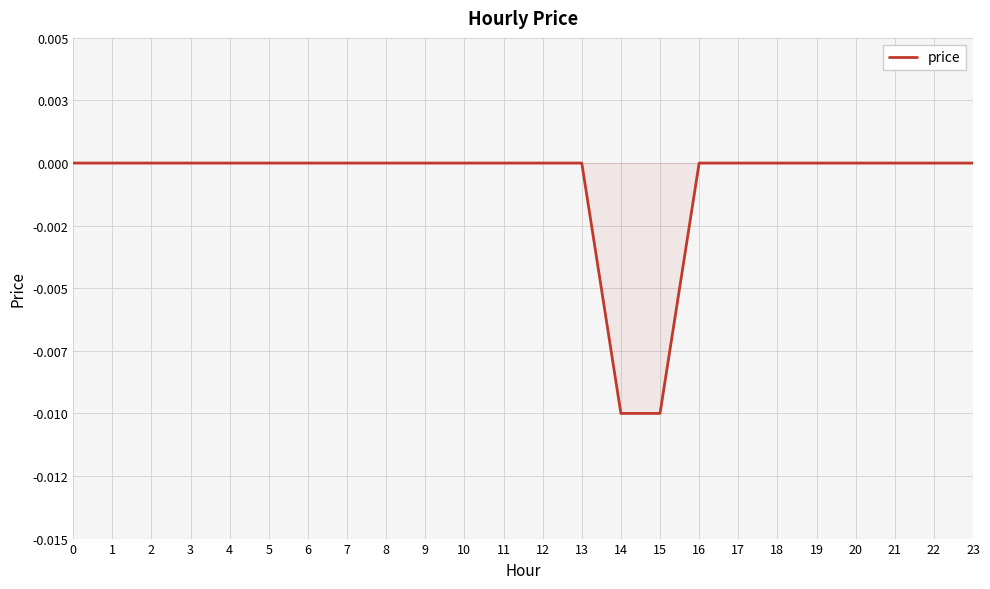

Does the chart have visible grid lines?

Yes